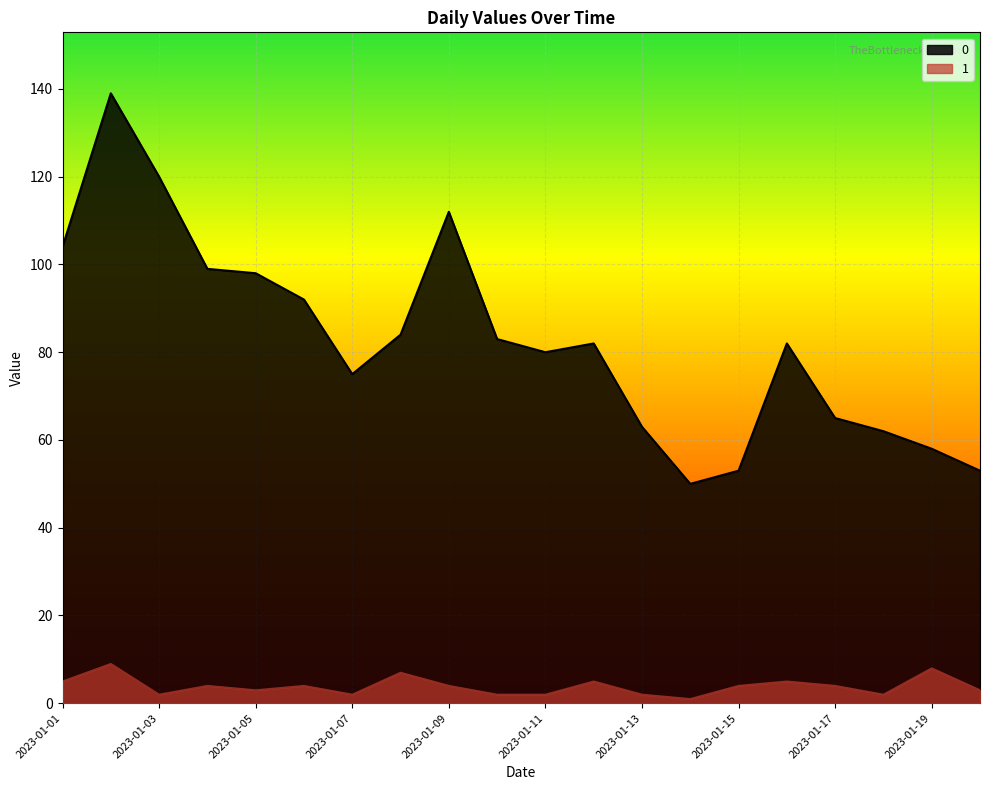

Is it true that 0 equals 50 at 2023-01-14?

True